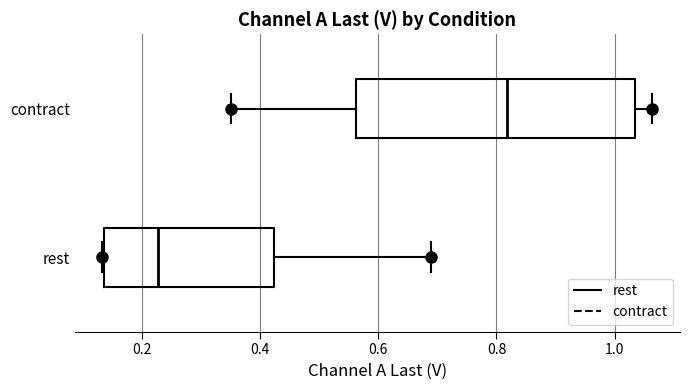

Reading bottom to top, transcribe this box plot: for each box, give where its median line is, the range the box spans, and where its two whiskers end, as read against the x-axis. The values are not printed on the chart, so give them approximately, as read against the axis.

rest: median 0.22, box 0.14 to 0.42, whiskers 0.14 to 0.70
contract: median 0.82, box 0.56 to 1.04, whiskers 0.36 to 1.06